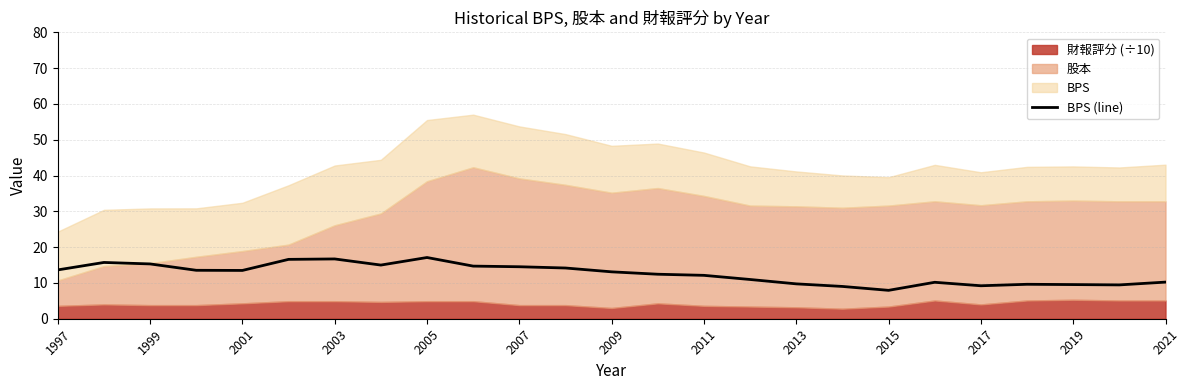

The BPS (line) series shows 15.3 at 1999. True or false?

True